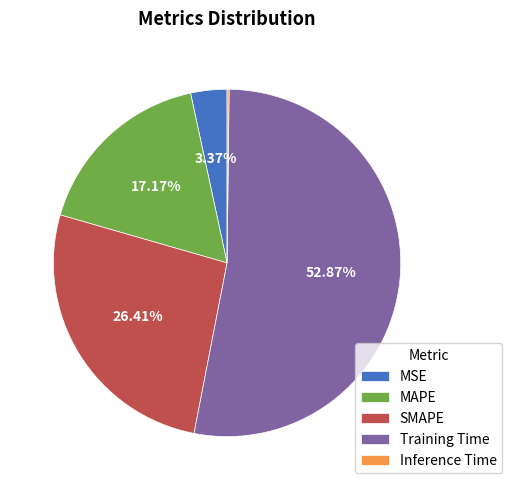

What is the majority slice?

Training Time